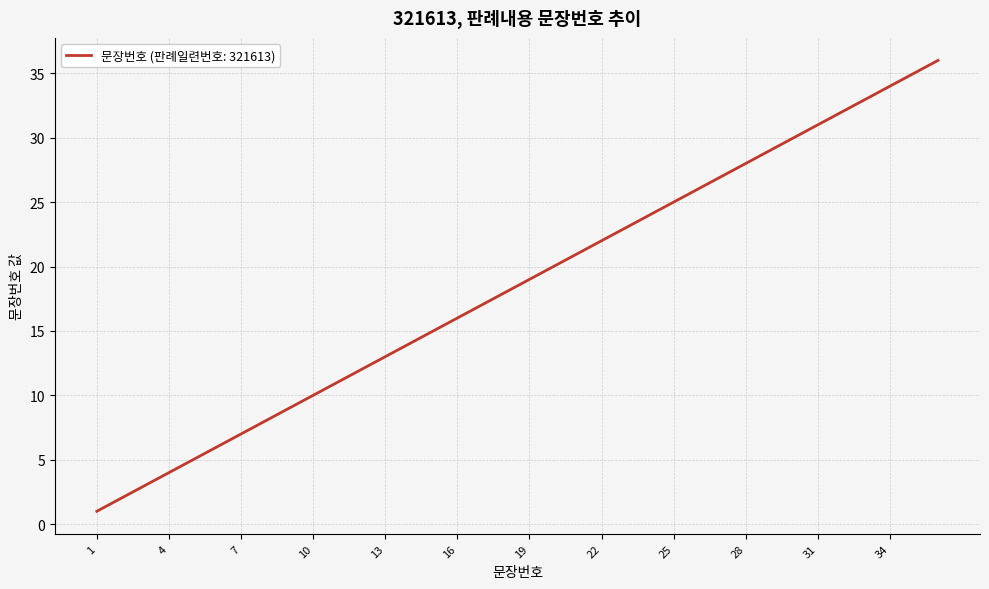

What is the difference between the maximum and minimum values?

35